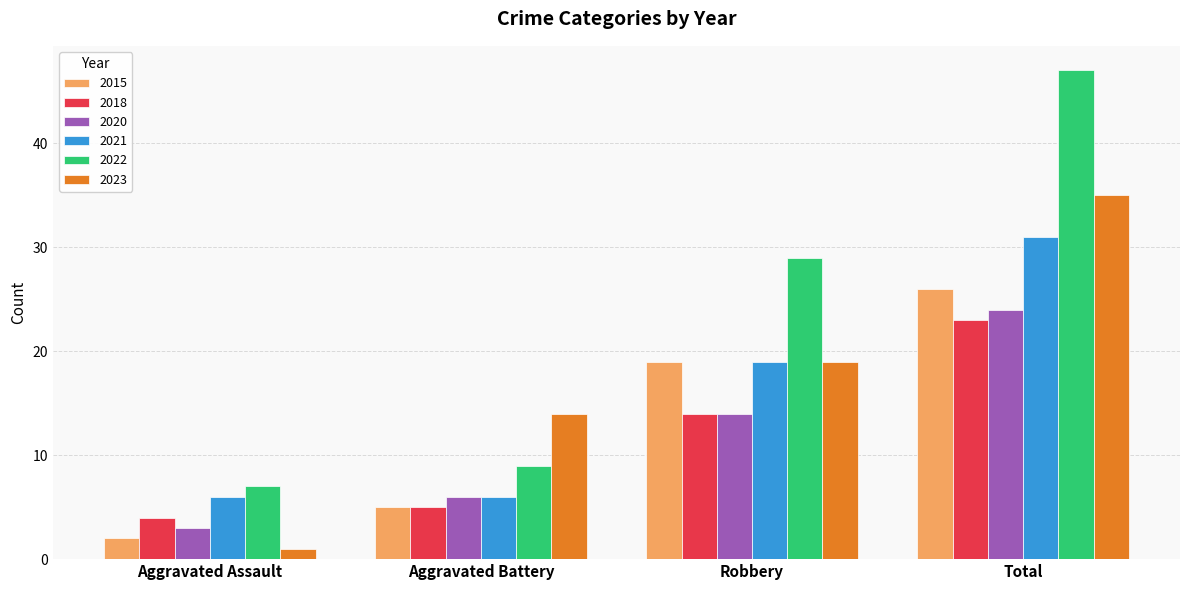

At which label is 2021 closest to 18?

Robbery